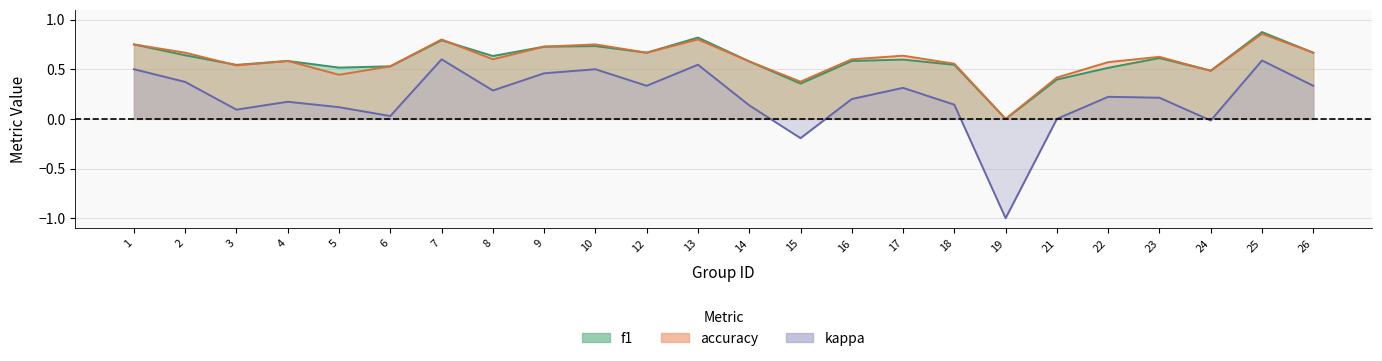

The value of kappa at 15 is -0.1. True or false?

False